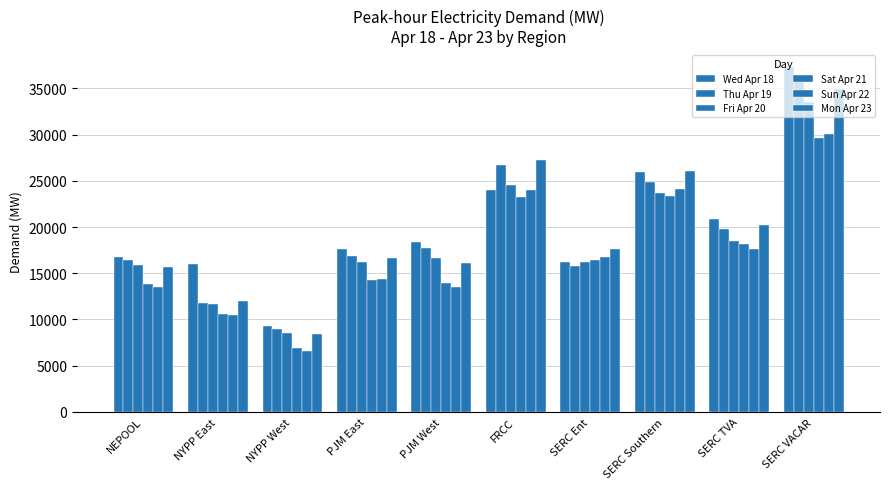

How many data points in Thu Apr 19 are above 17744?

5